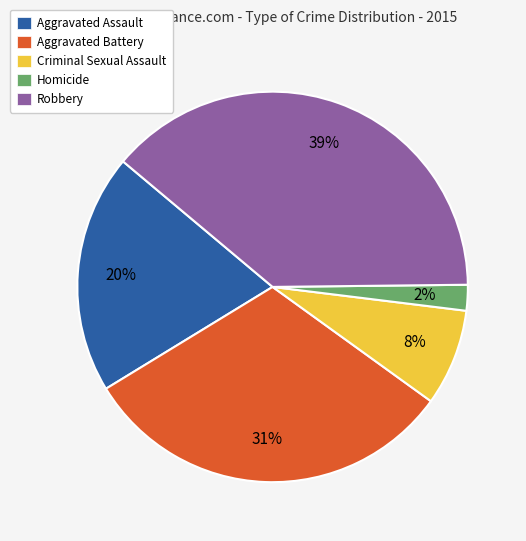

Is there any slice that represents more than half of the pie?

No